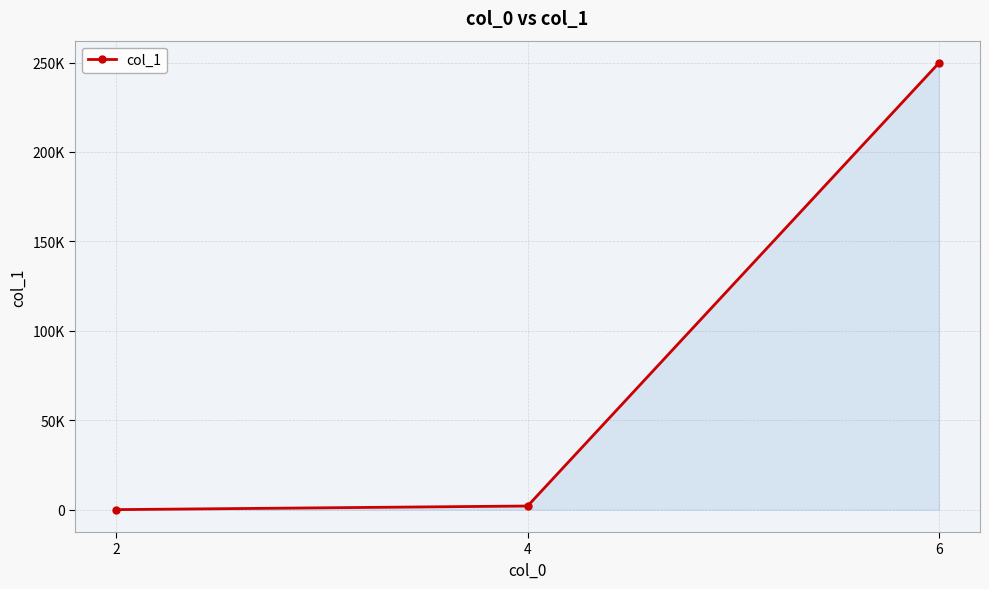

What is the ratio of the value at 6 to the value at 4?

121.1